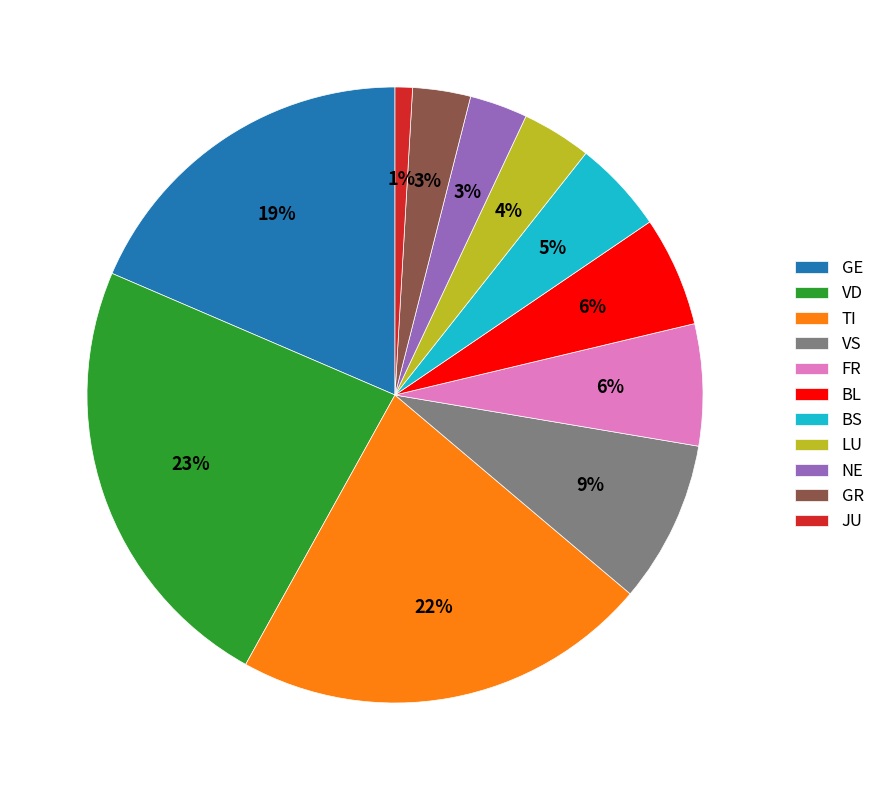

Is there any slice that represents more than half of the pie?

No